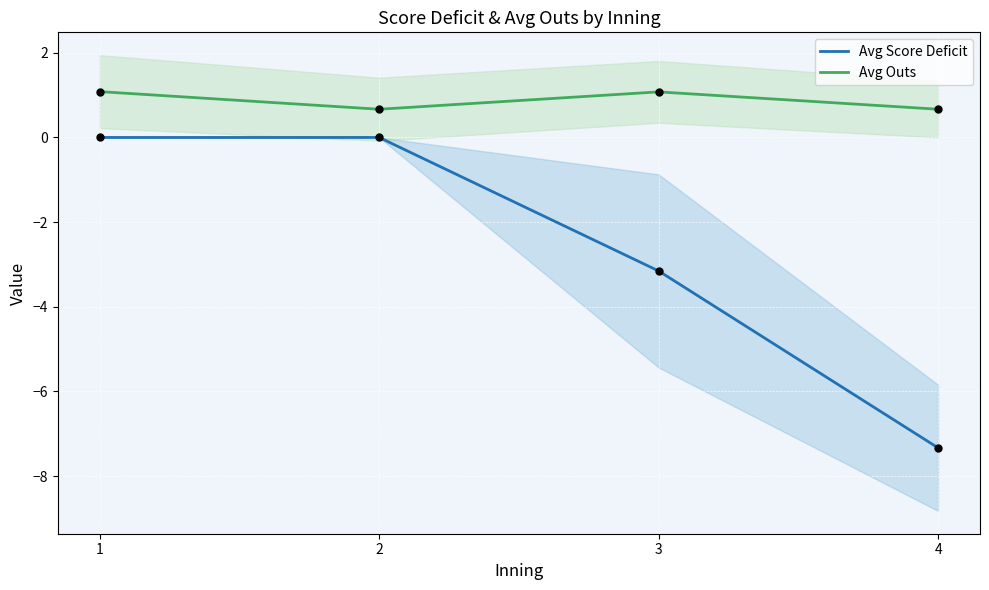

What are all the series names shown in the legend?

Avg Score Deficit, Avg Outs